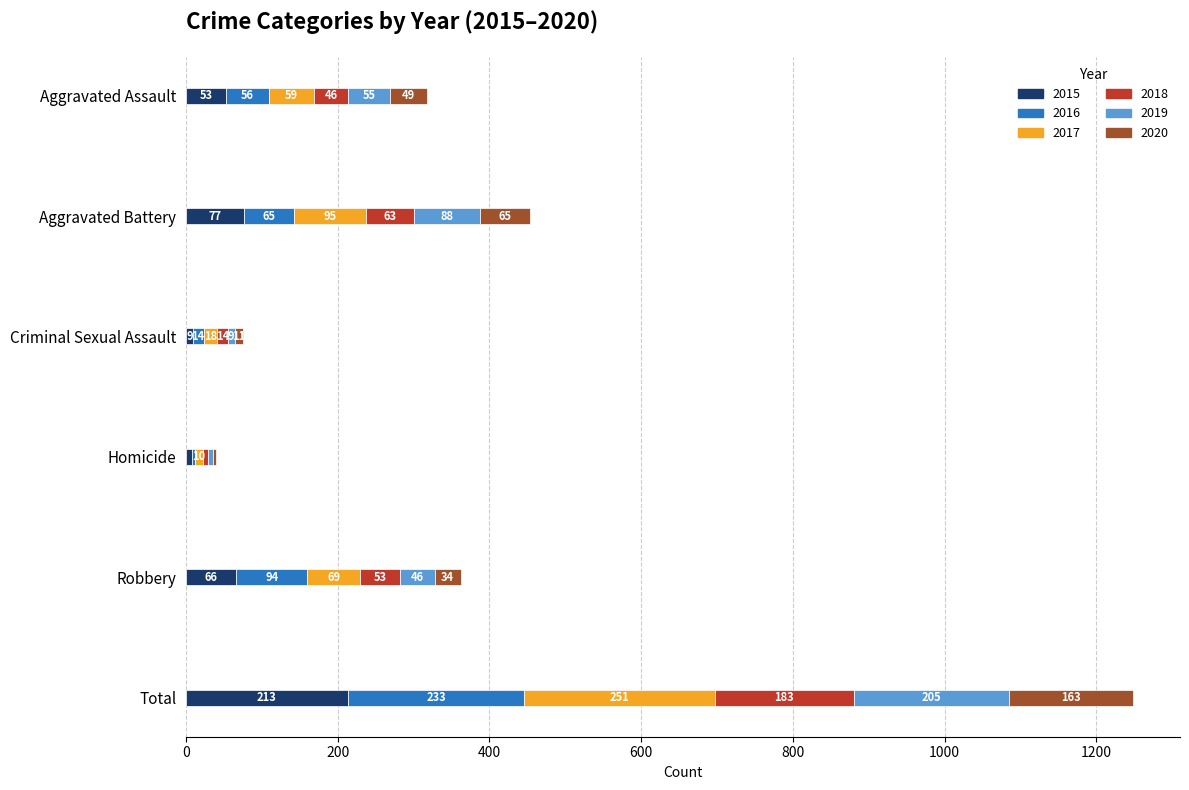

The 2015 series shows 66 at Robbery. True or false?

True